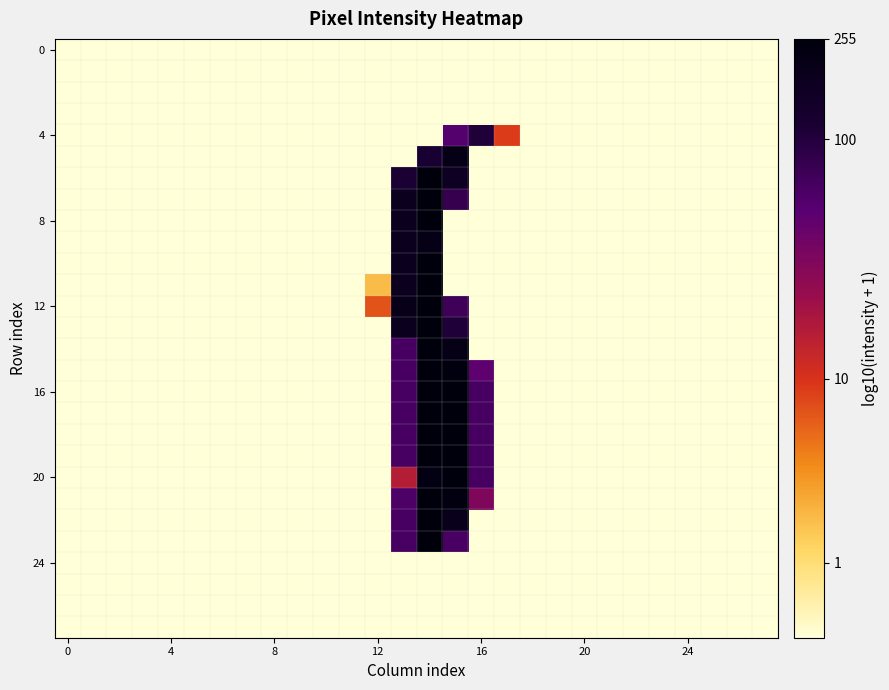

How many series are shown in this chart?

28